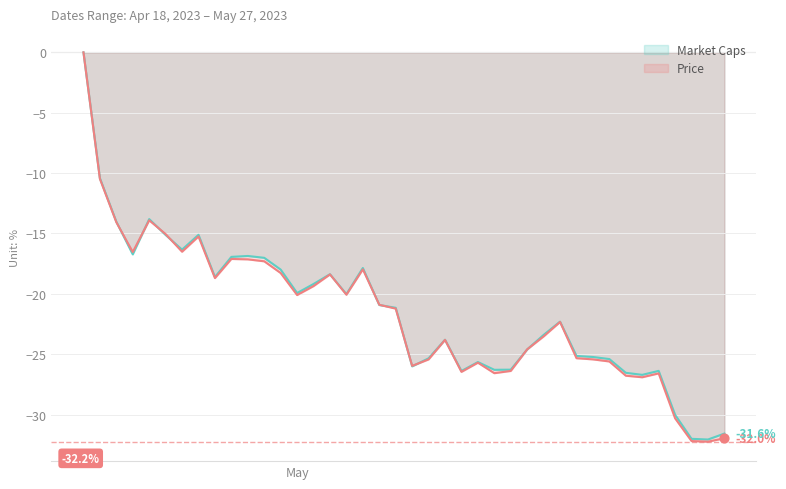

Which series has the widest spread of Y values?

Price